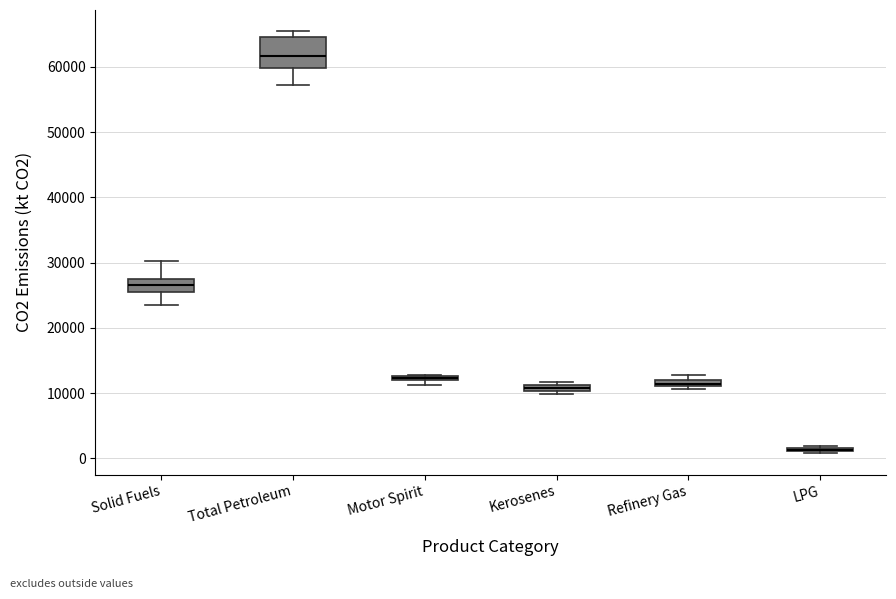

Where does the upper whisker of the box for Solid Fuels end on the y-axis? The values are not printed on the chart, so give them approximately, as read against the axis.

30000